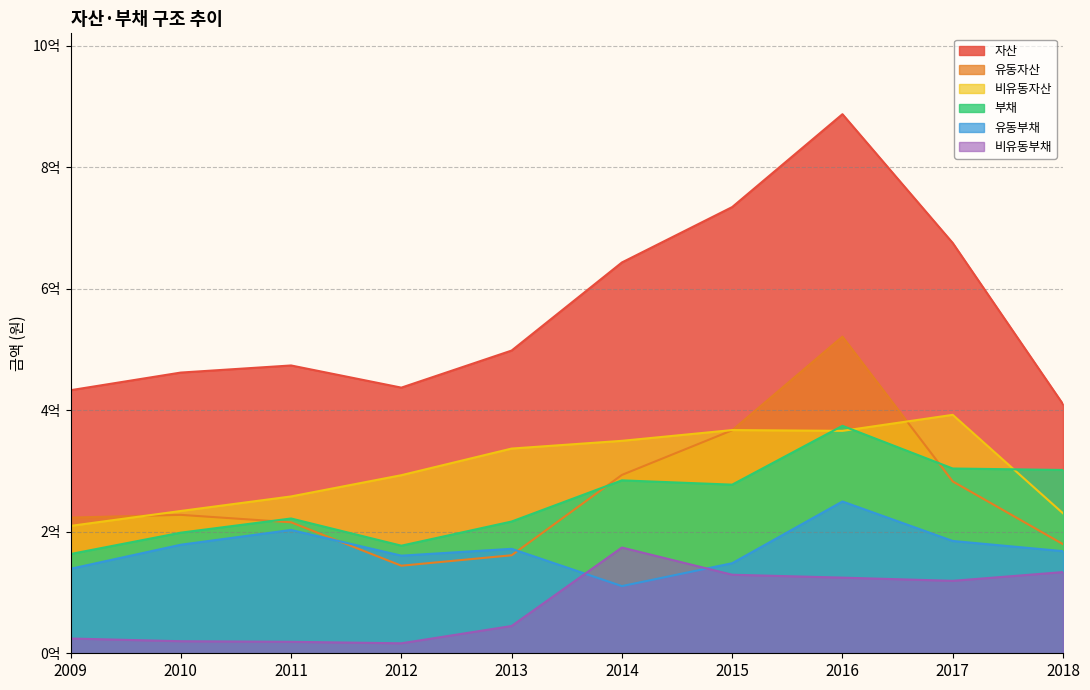

Between which two adjacent categories do 비유동자산 and 유동자산 first intersect?

2009 and 2010